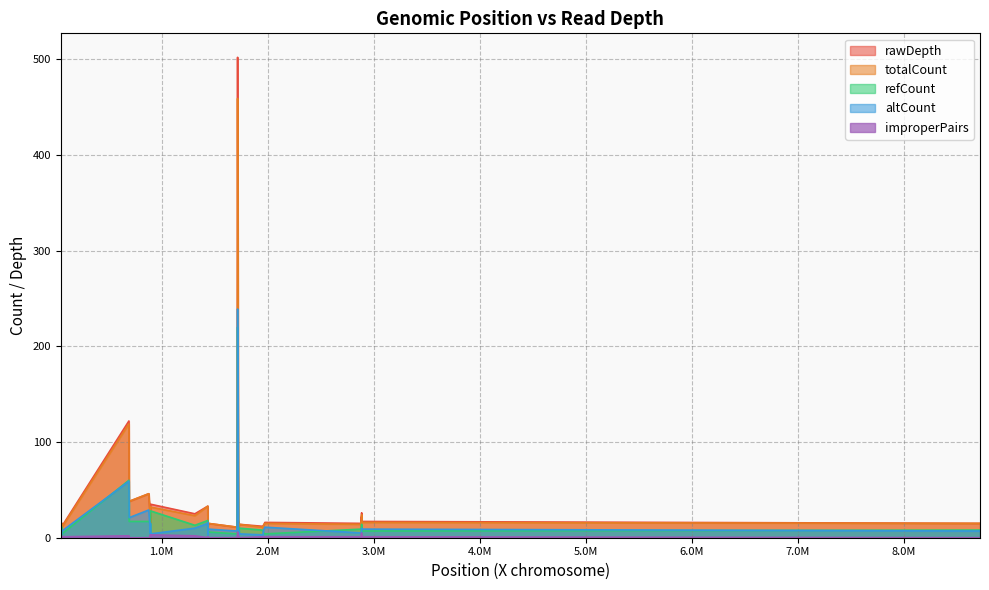

Which series has the largest range (max minus min)?

rawDepth